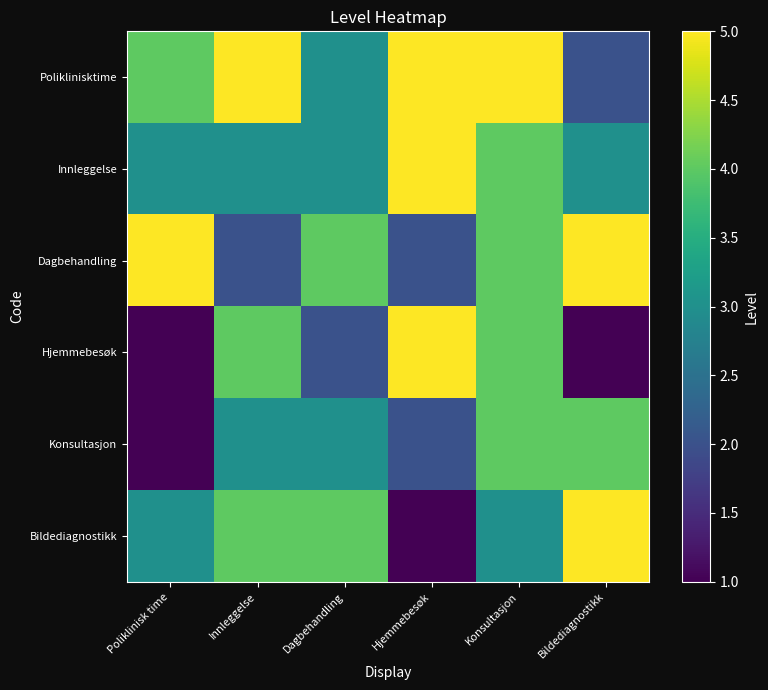

Which label corresponds to the smallest value in the chart?

Poliklinisk time